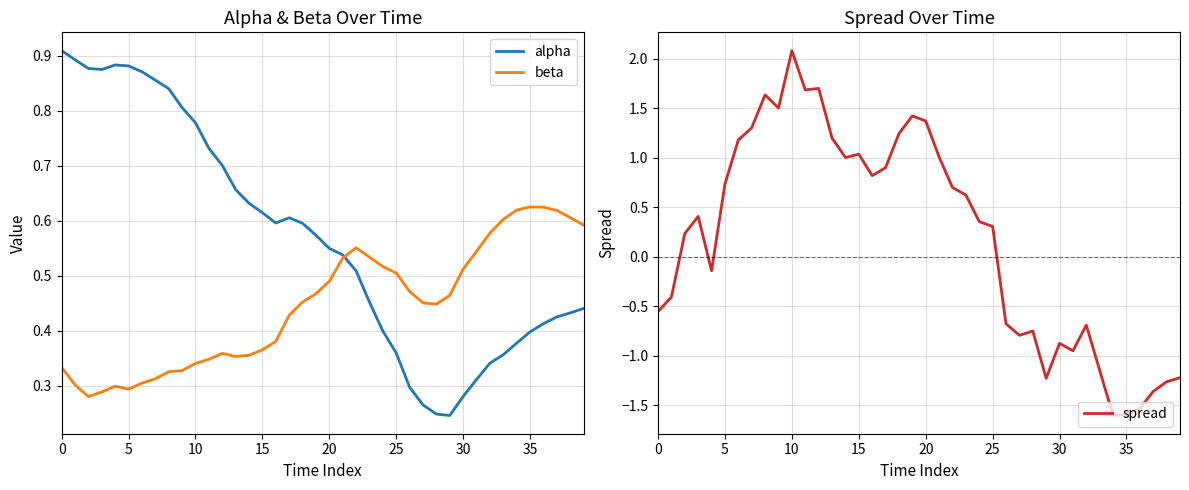

What are all the series names shown in the legend?

alpha, beta, spread